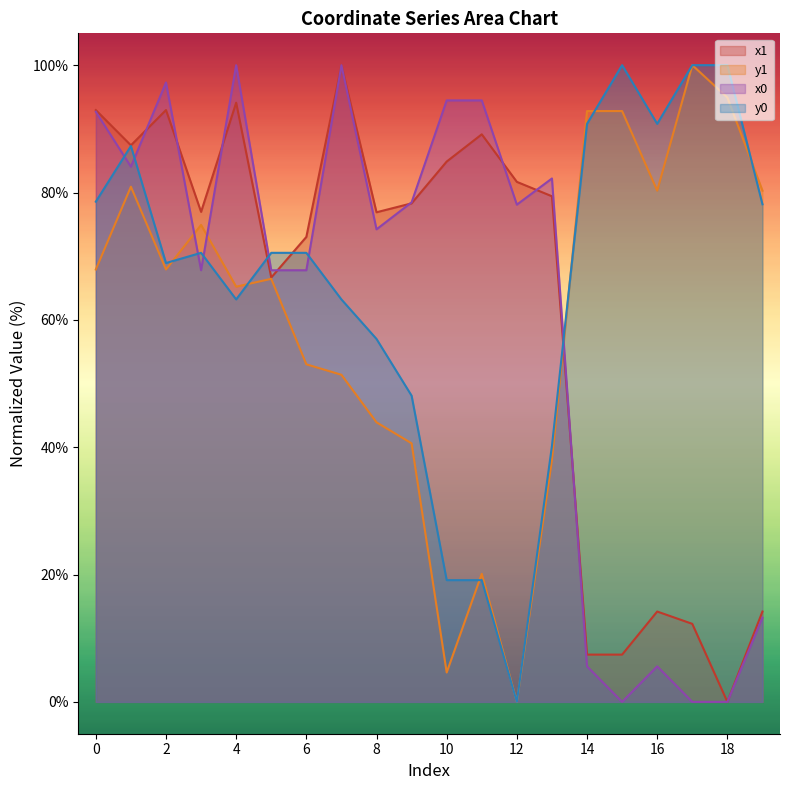

List the labels in order of y0 value, largest first.

15, 17, 18, 14, 16, 1, 0, 19, 3, 5, 6, 2, 4, 7, 8, 9, 13, 10, 11, 12